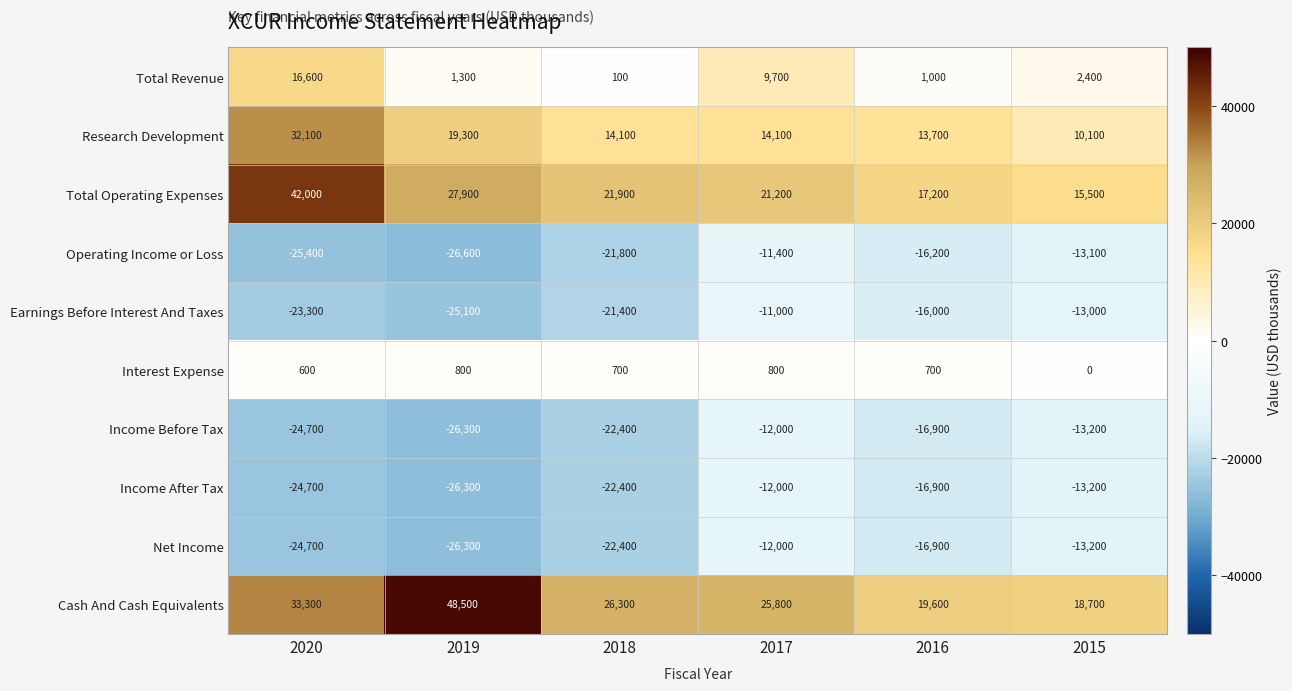

What is the difference between the Earnings Before Interest And Taxes values at 2019 and 2016?

9100